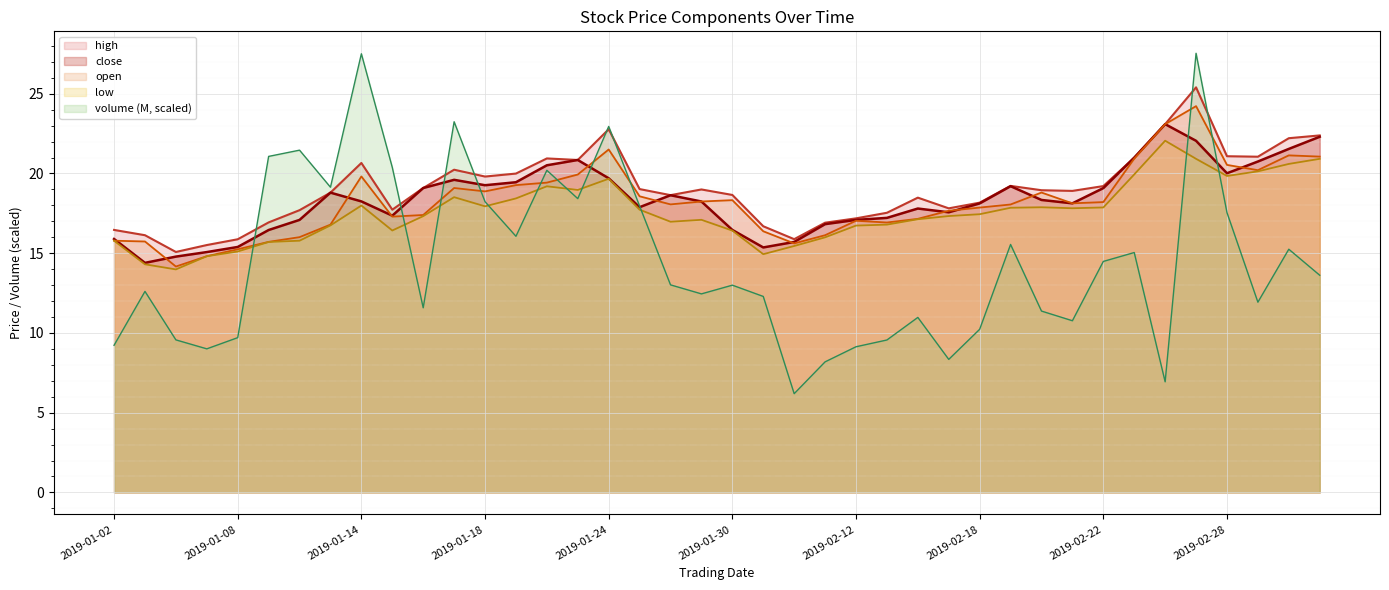

True or false: open has more than 0 interior local peaks.

True